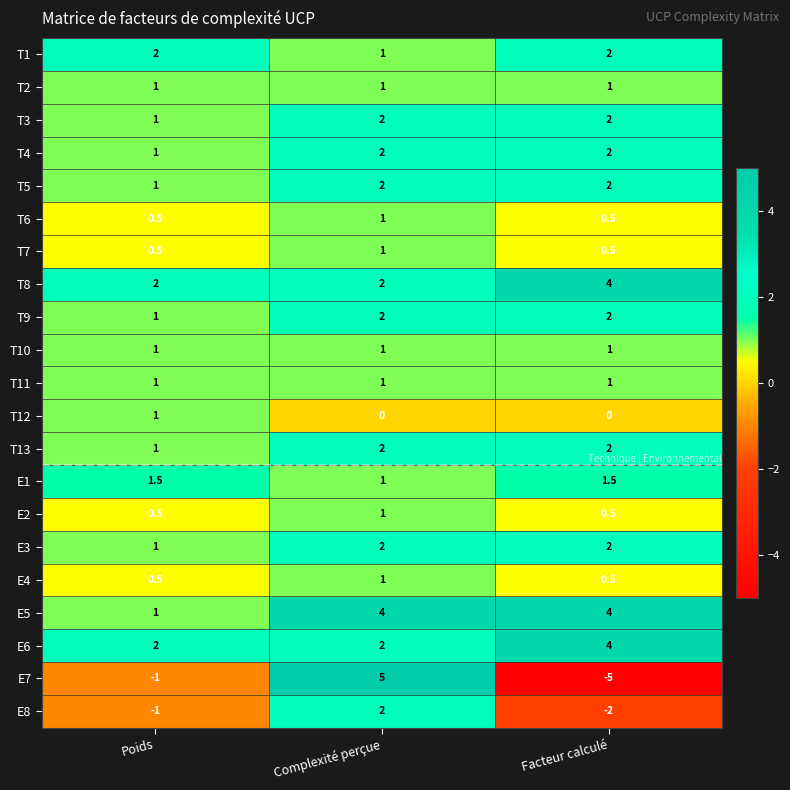

What is the sum of all T3 values?

5.0